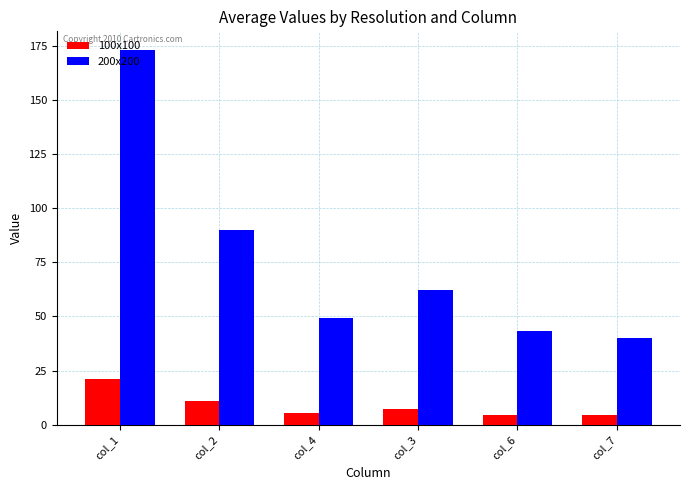

List the series in order of their peak value, lowest first.

100x100, 200x200